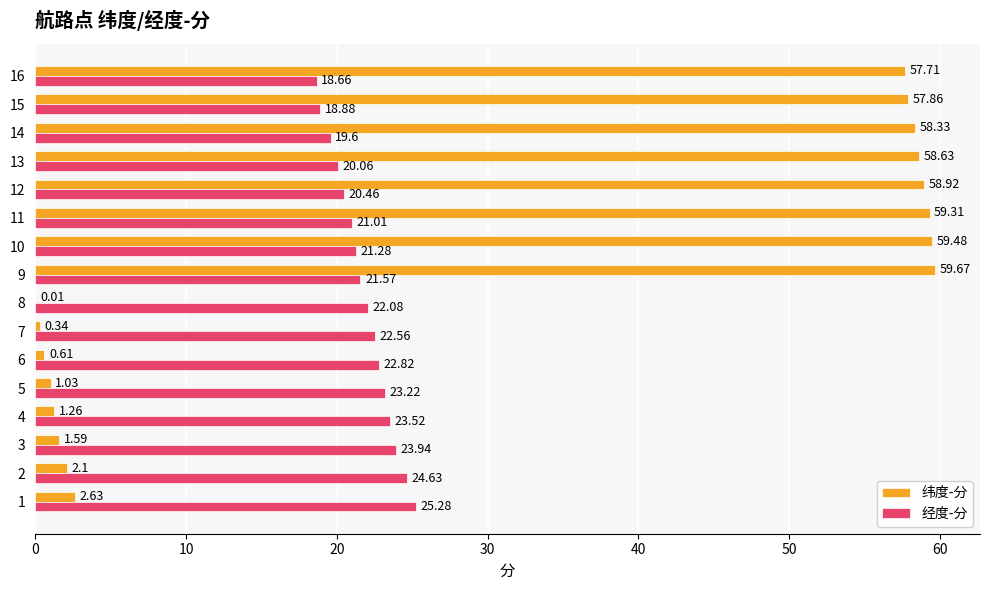

How many distinct data groups are displayed?

2